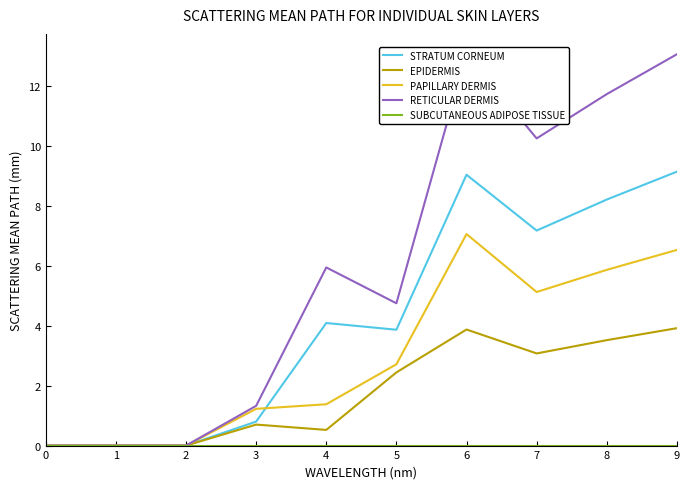

Which series has the largest total across all categories?

RETICULAR DERMIS